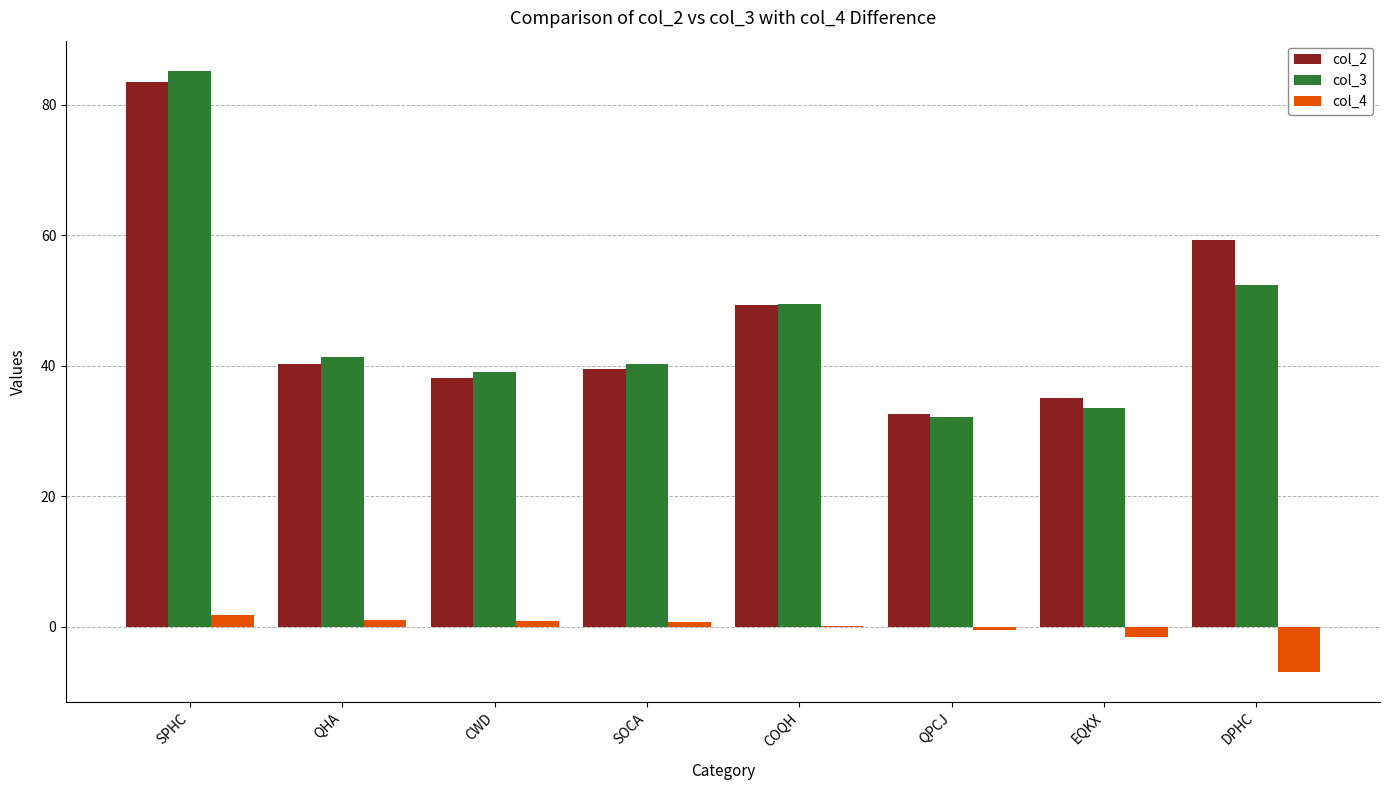

True or false: col_2 has a value of 54.4 at EQKX.

False